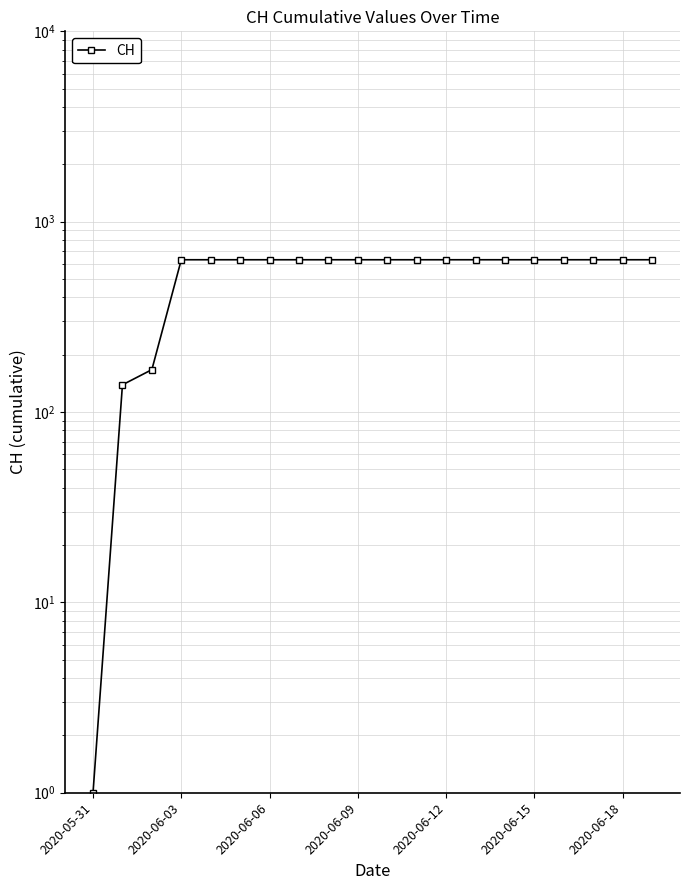

Which category has the lowest value across all series?

2020-05-31